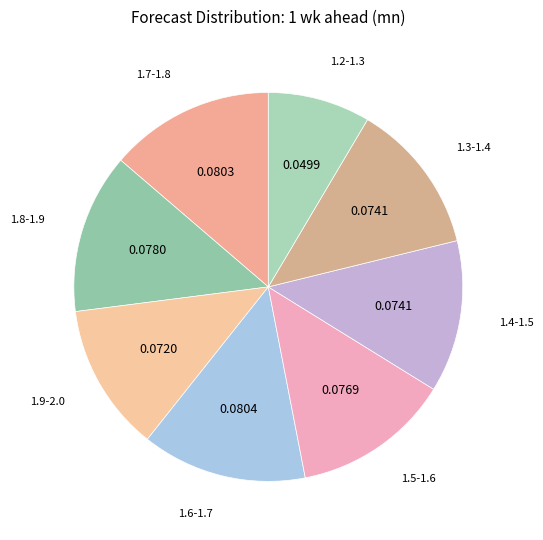

The 1.6-1.7 slice represents 6% of the pie. True or false?

False